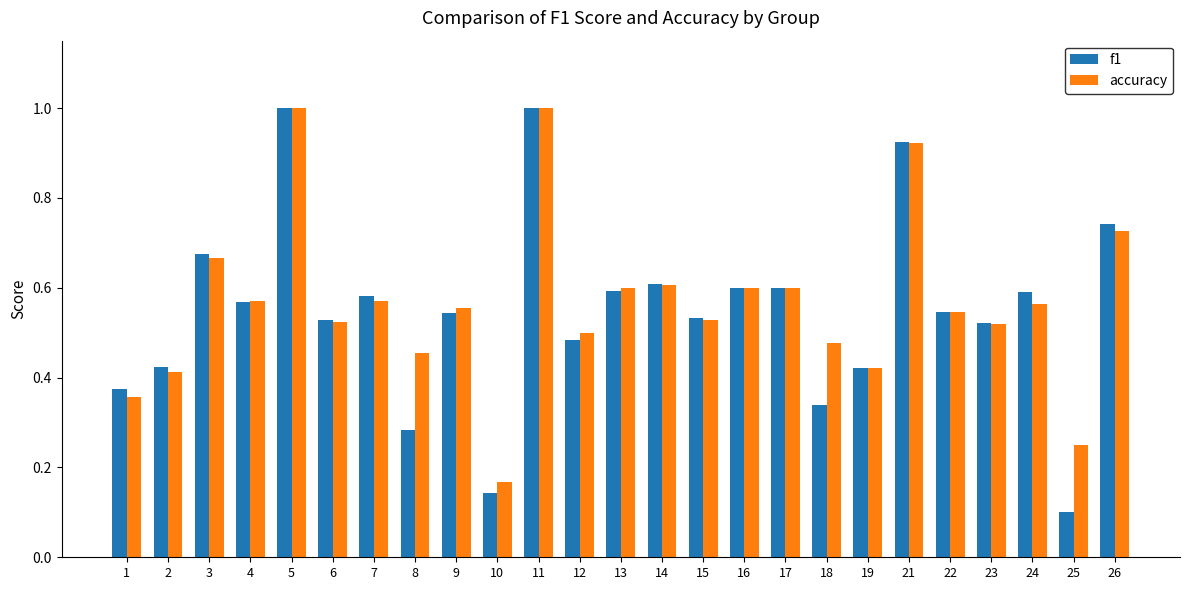

At which category does the chart reach its minimum across all series?

25